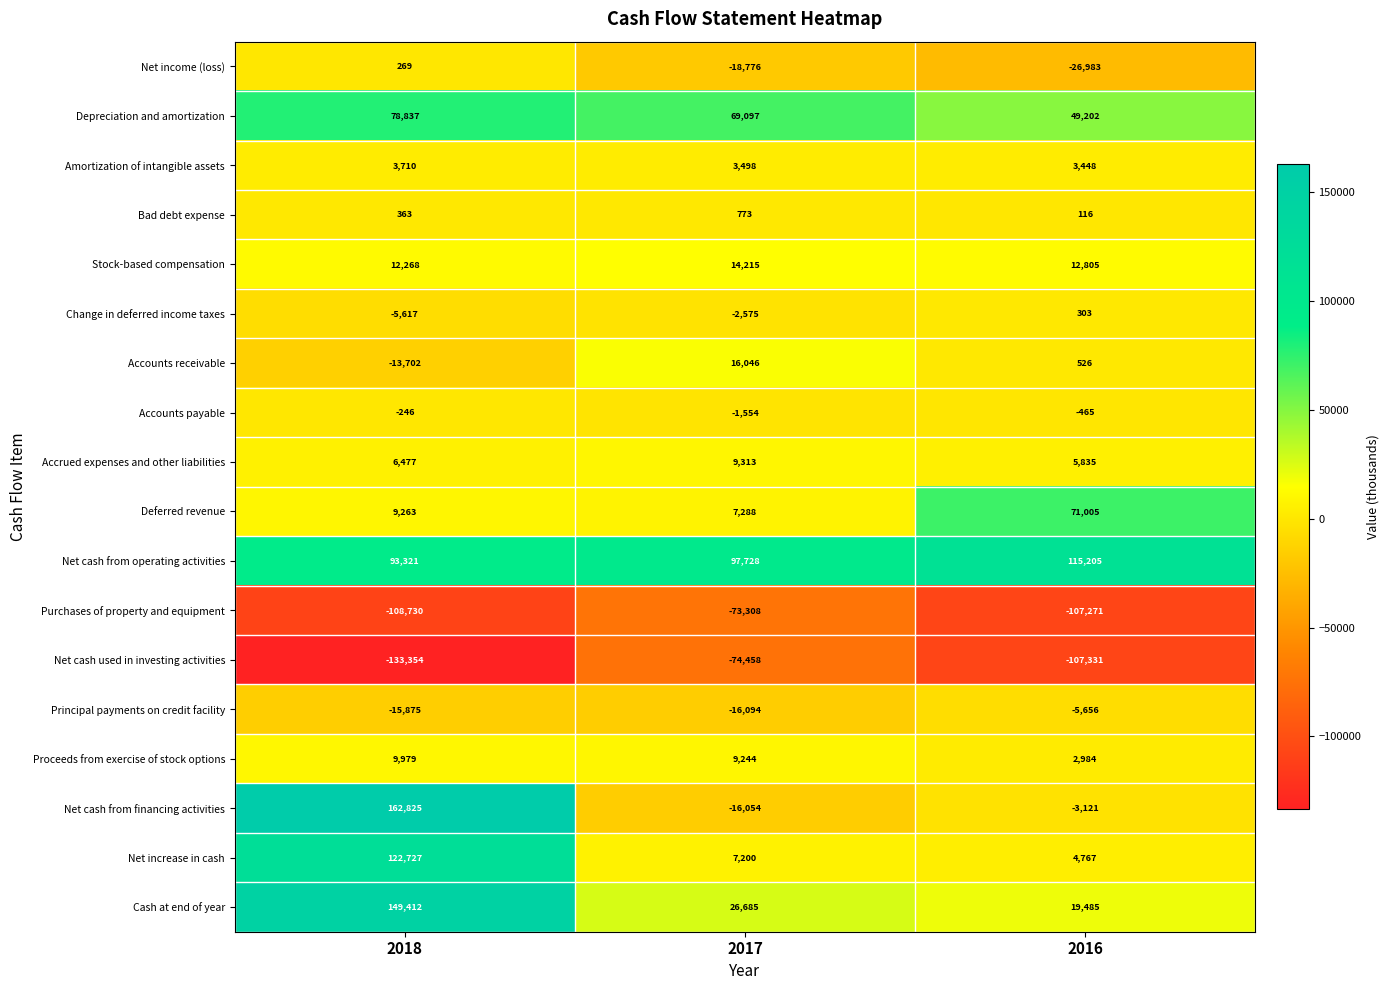

Where does the Purchases of property and equipment series first go above -107271?

2017